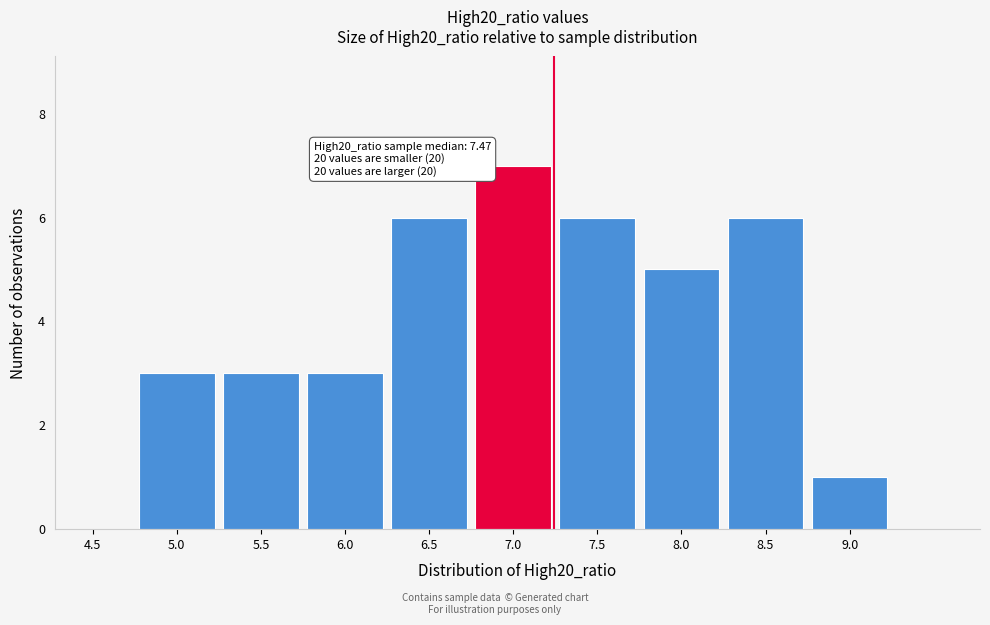

Reading right to left, what are all the values shown in this chart?

9.0=1	8.5=6	8.0=5	7.5=6	7.0=7	6.5=6	6.0=3	5.5=3	5.0=3	4.5=0